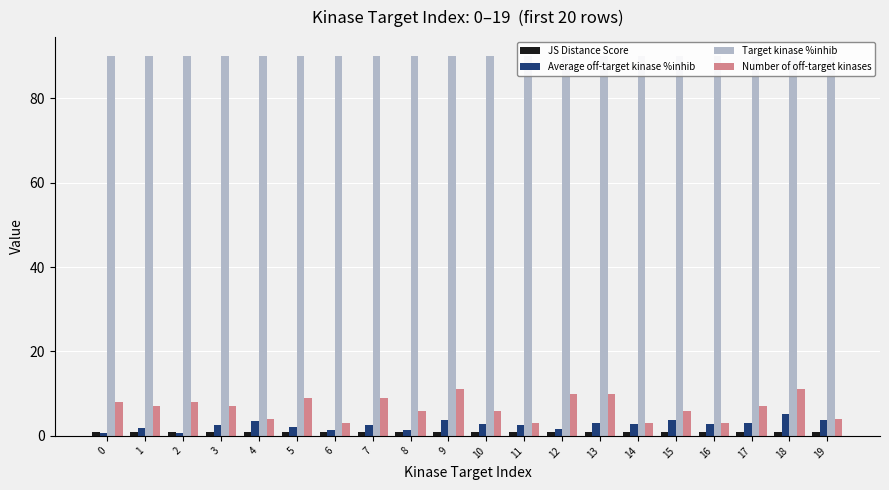

What is the total value across all series at 15?

100.8